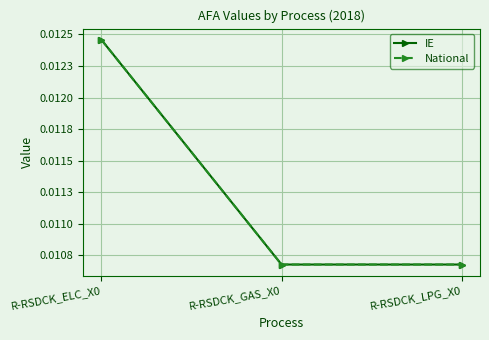

List the series in order of their peak value, lowest first.

IE, National